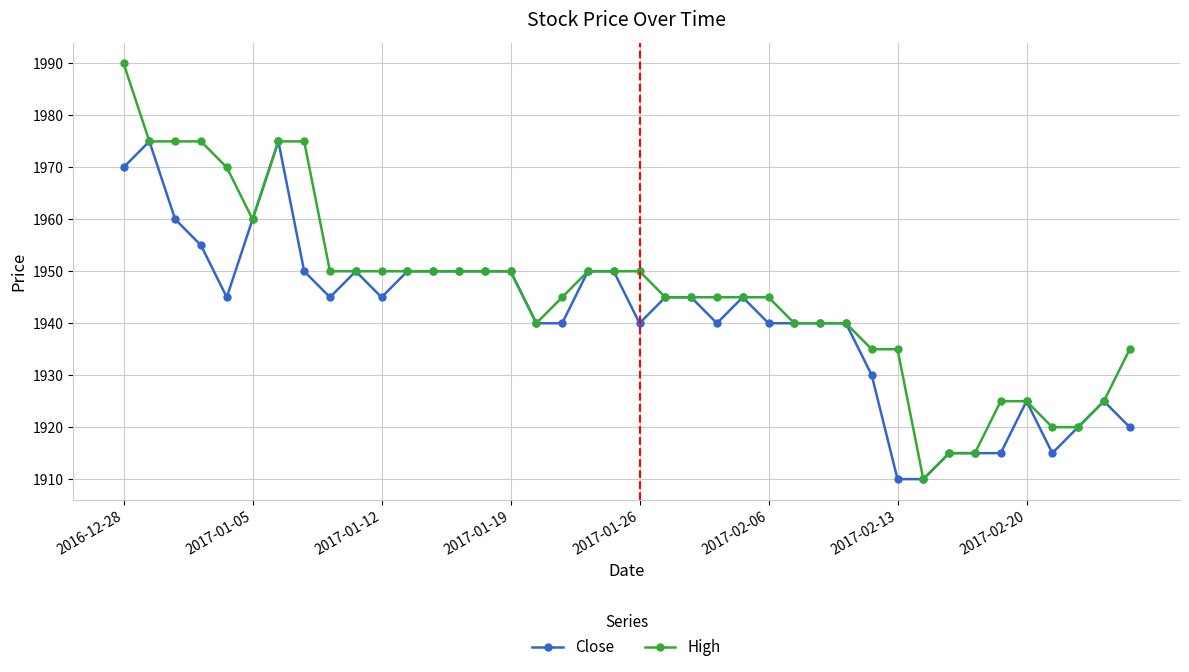

Which series has the largest total across all categories?

High